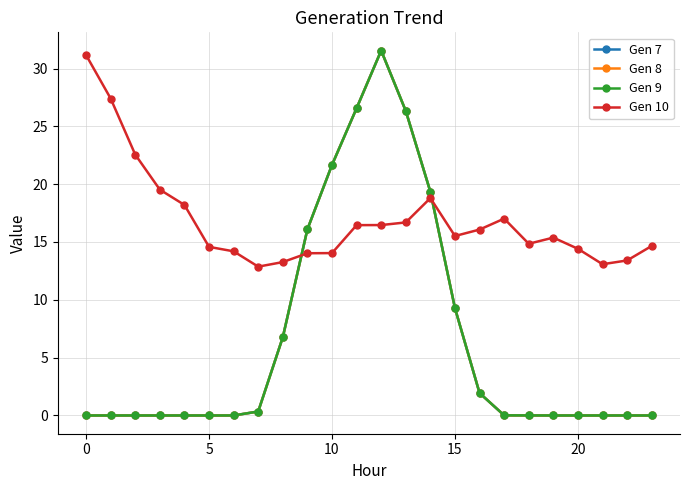

Is this an area chart (filled region under the line)?

No